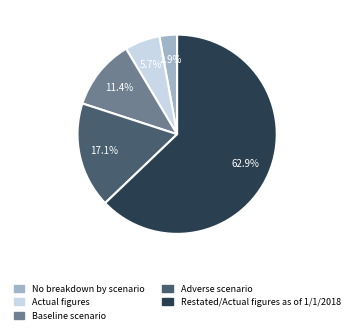

Which category has the biggest portion of the pie?

Restated/Actual figures as of 1/1/2018